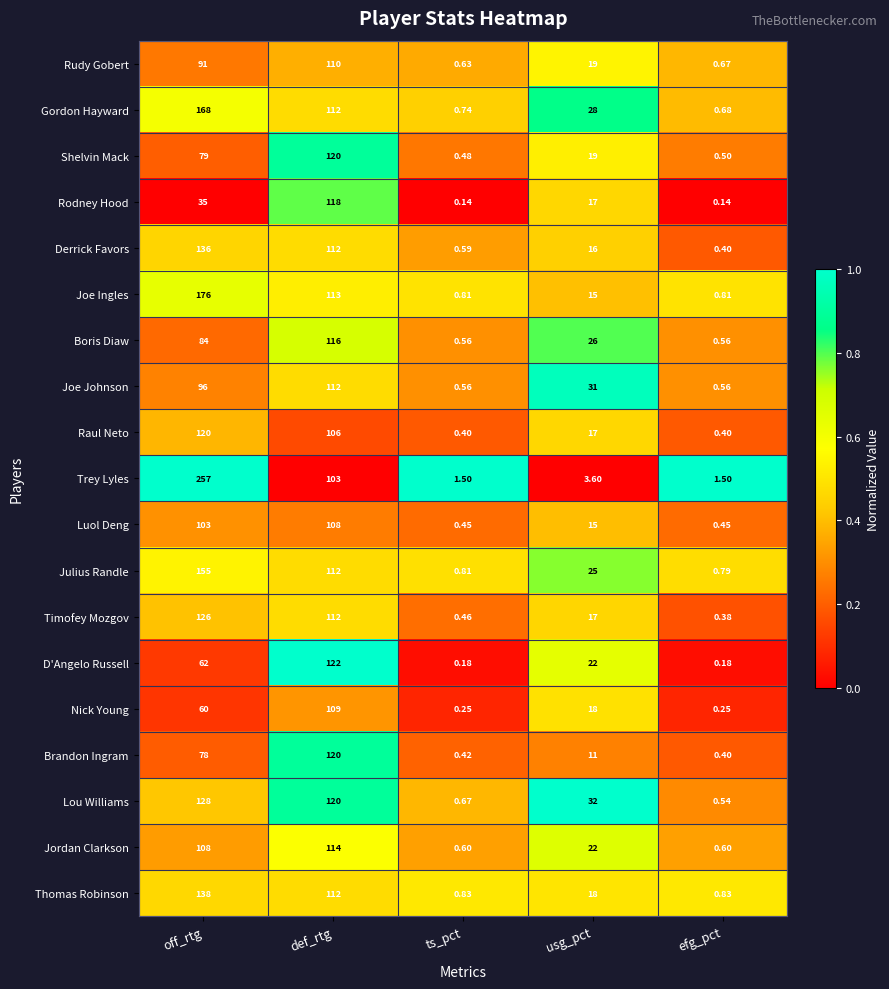

Which series has the largest range (max minus min)?

Trey Lyles